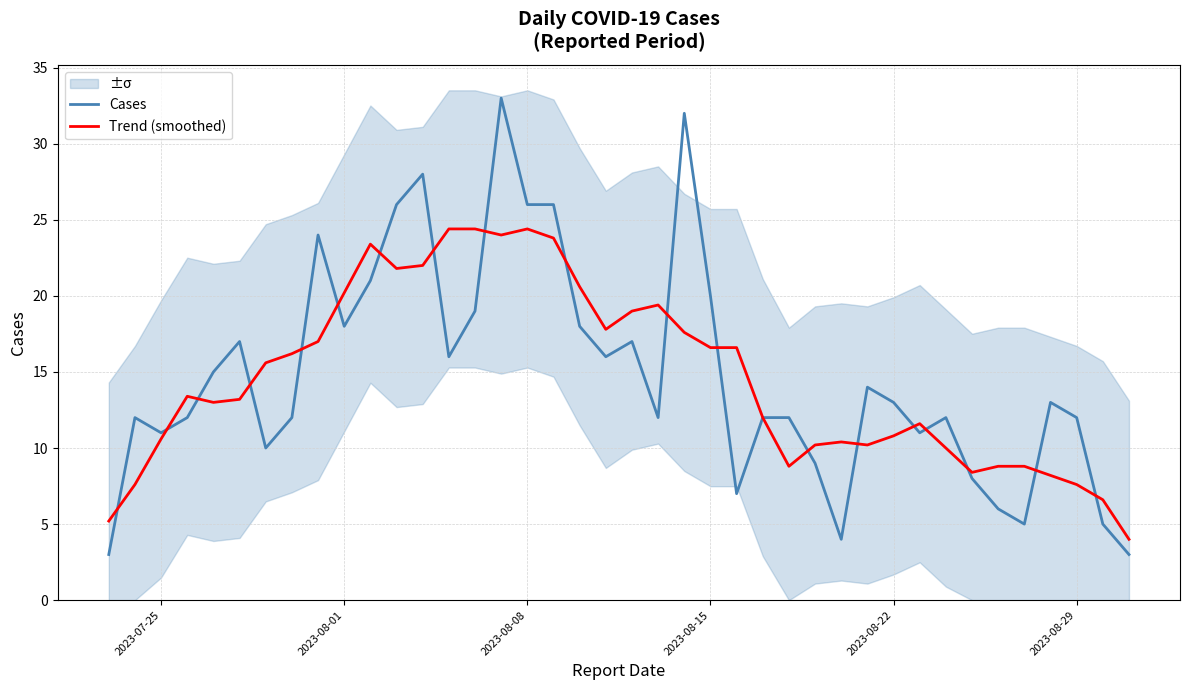

What is the maximum value for Trend (smoothed)?

24.4